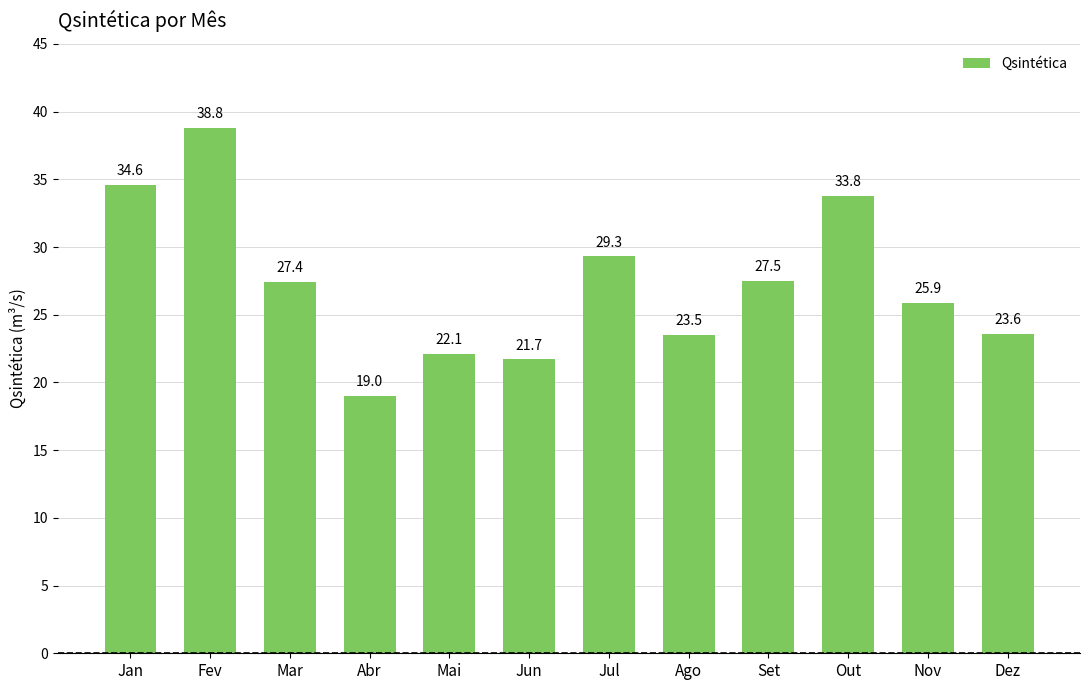

What is the greatest value displayed?

38.8